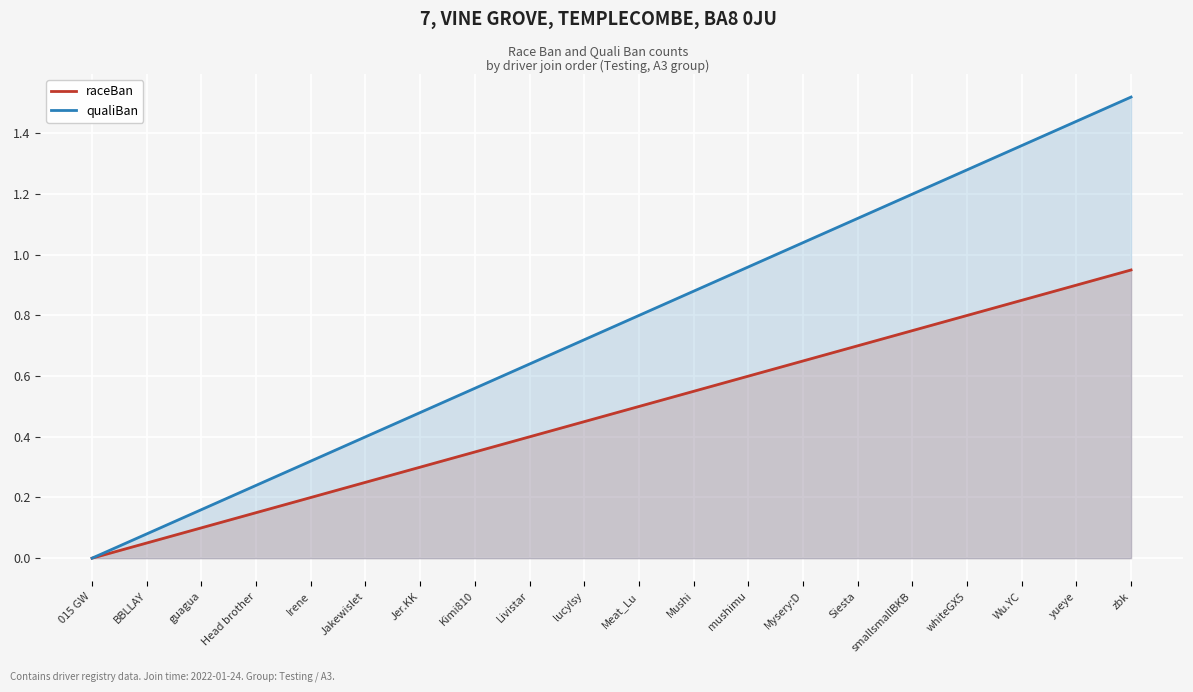

What position from the right is guagua?

18